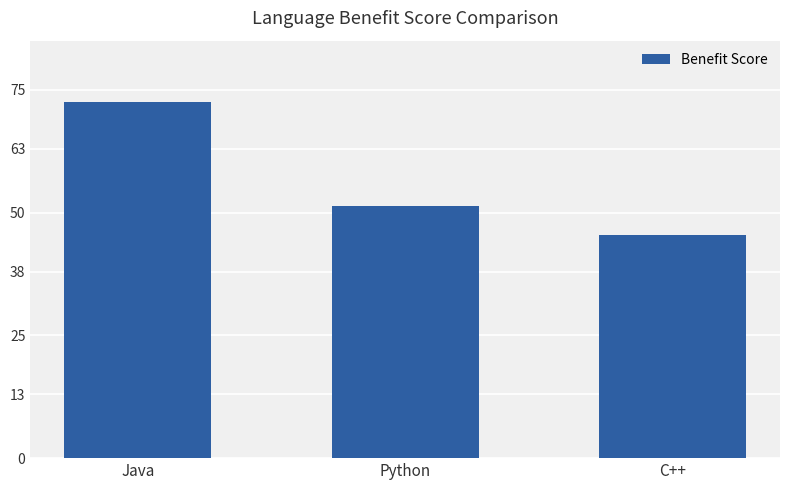

Rank the categories by value from lowest to highest.

C++, Python, Java